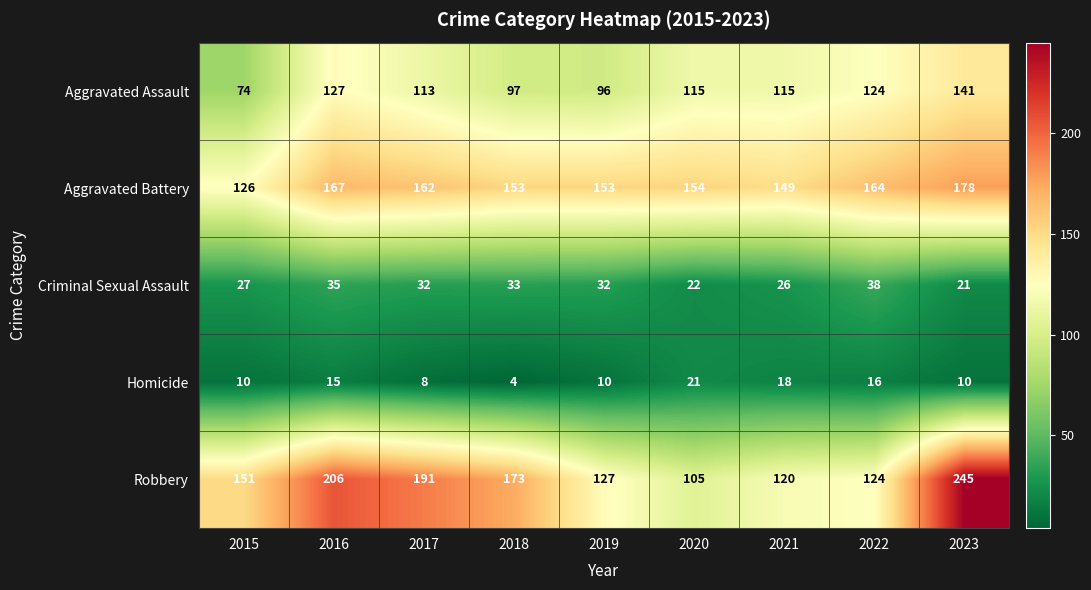

At which category is the sum across all series the highest?

2023